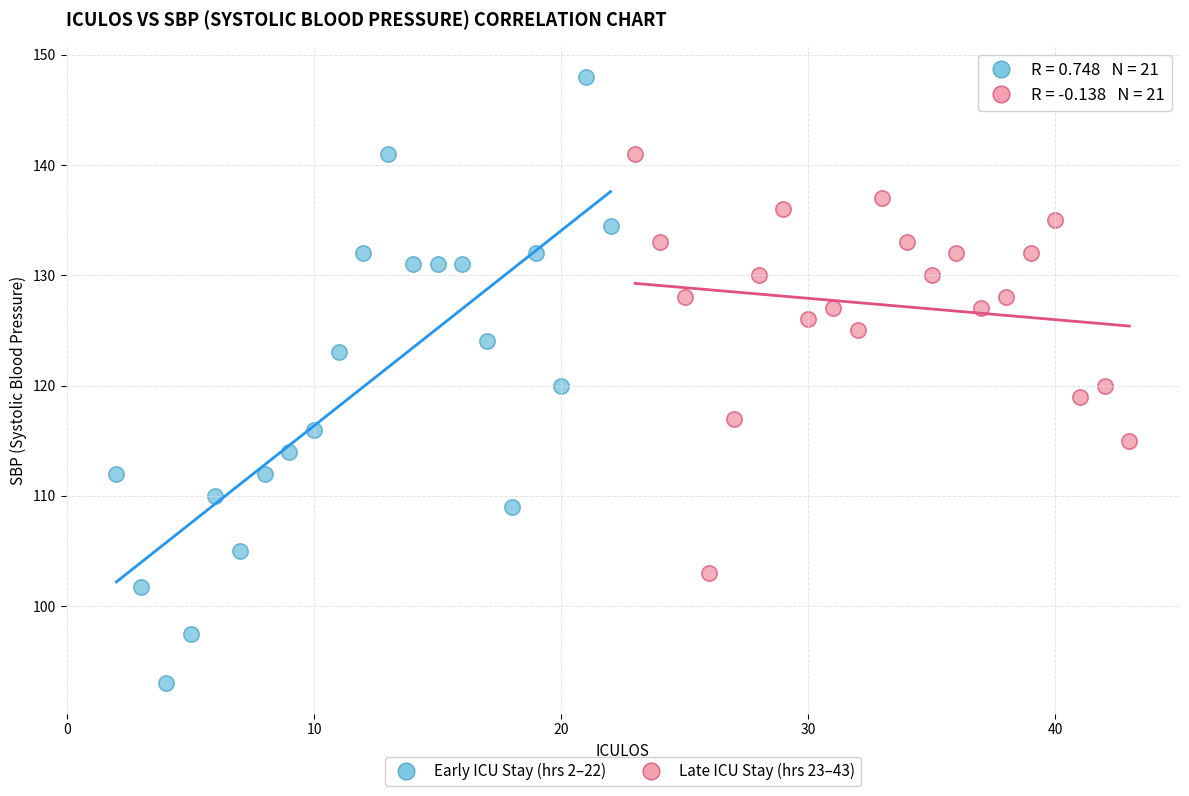

What are all the series names shown in the legend?

Early ICU Stay (hrs 2–22), Late ICU Stay (hrs 23–43)